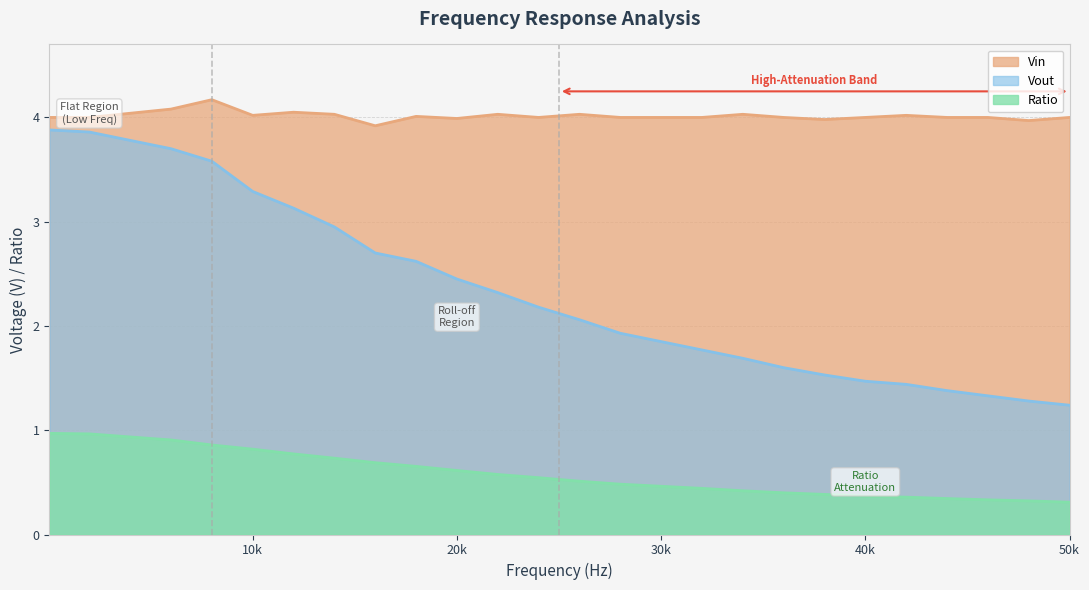

True or false: Vin and Ratio intersect in this chart.

False